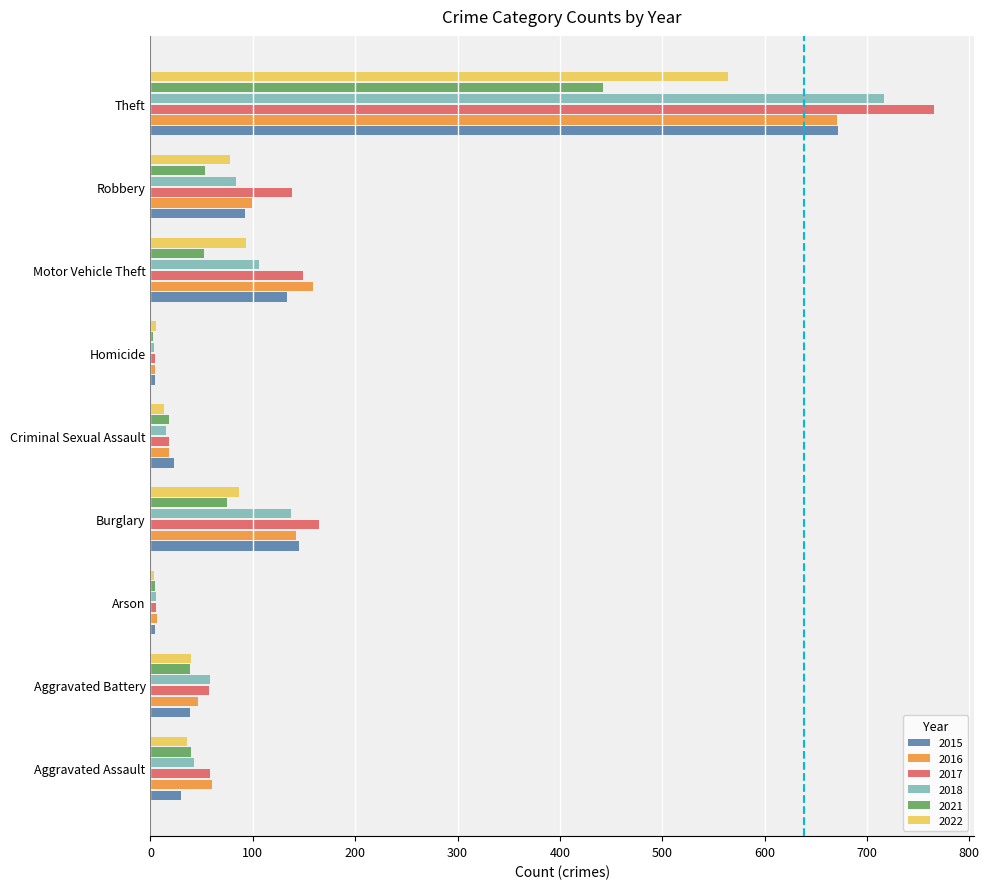

At which category is the sum across all series the highest?

Theft